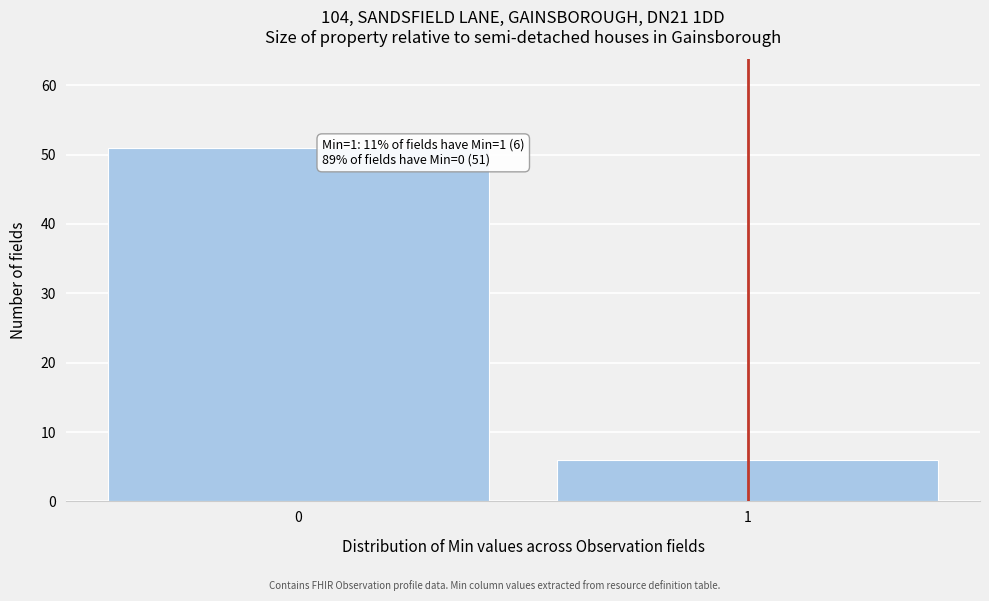

Reading right to left, list all the values displayed in this chart.

1=6	0=51